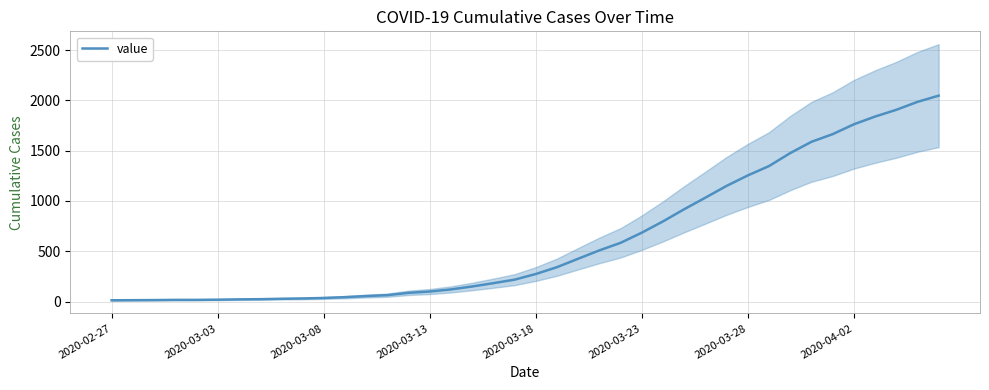

What is the maximum value for value?

2047